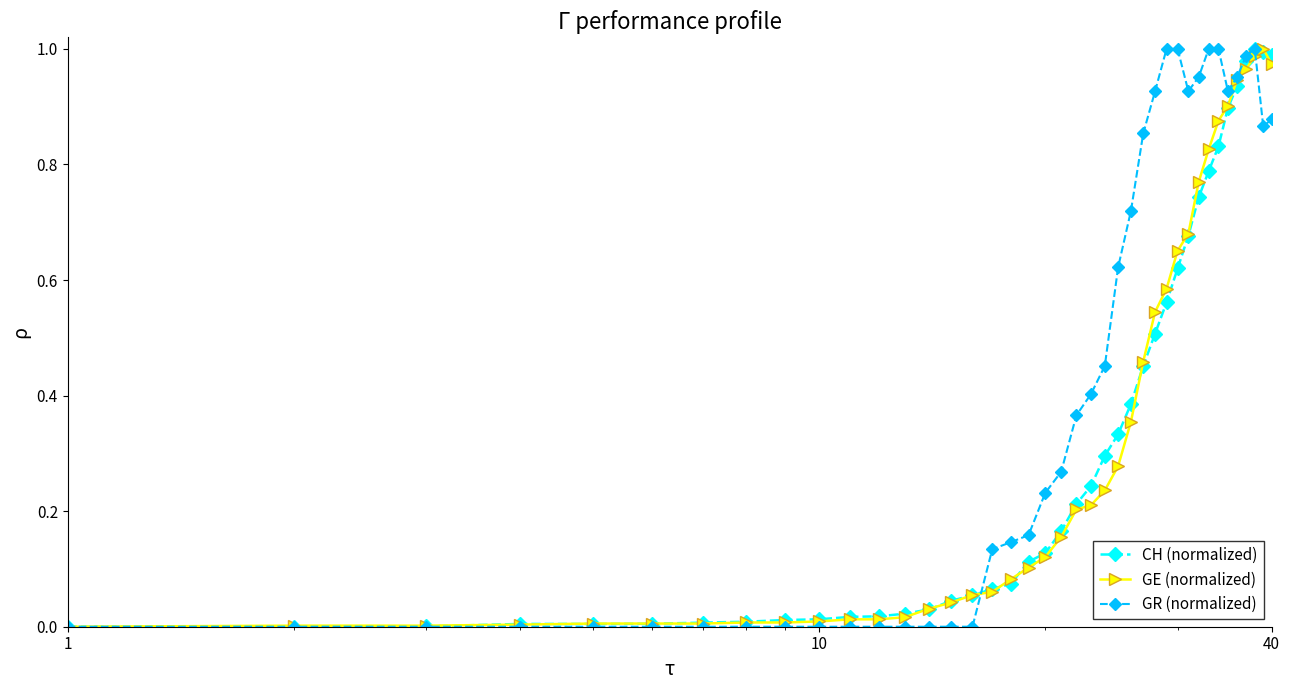

After their last crossing, which series has the higher values: GR (normalized) or GE (normalized)?

GE (normalized)